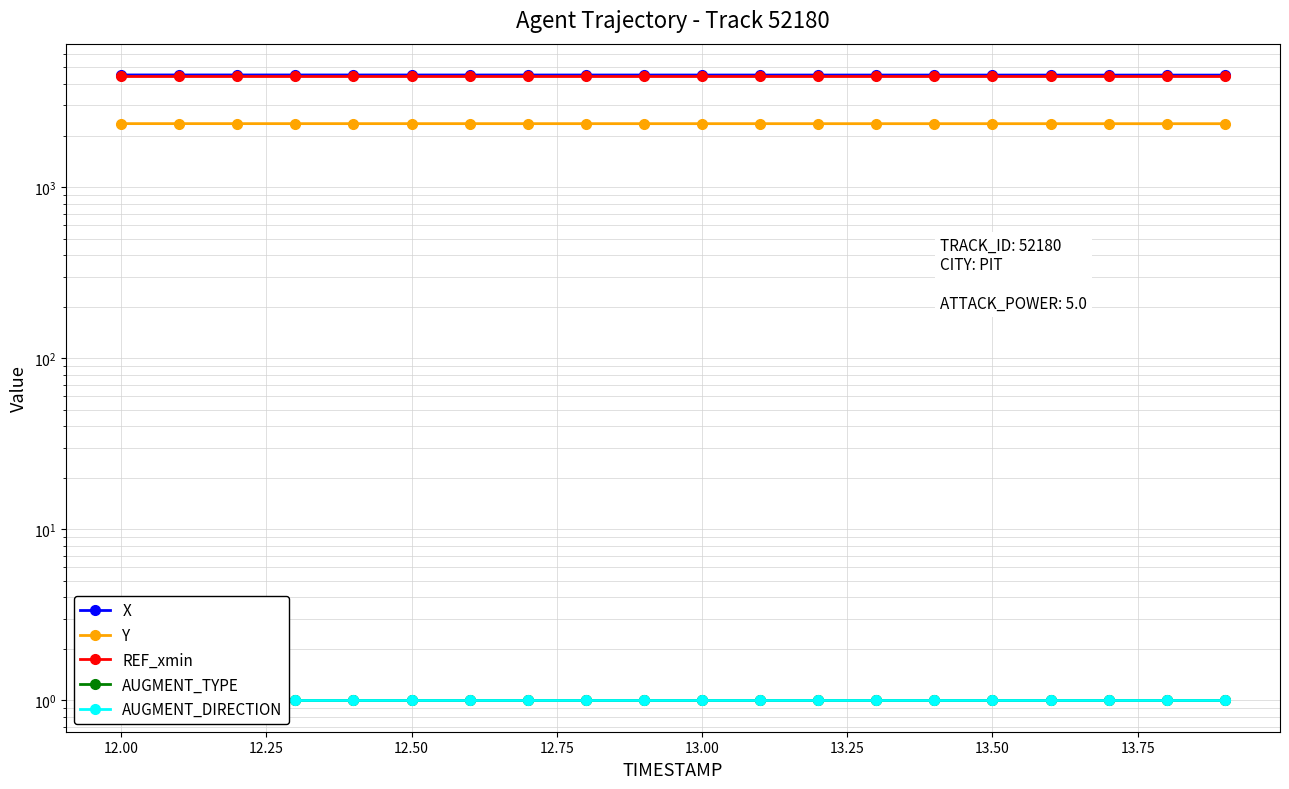

Reading left to right, extract all data points from this chart.

X: 4520.8	4520.3	4519.8	4519.2	4518.7	4518.2	4517.7	4517.1	4516.6	4516.1	4515.6	4515.1	4514.7	4514.2	4513.7	4513.2	4512.7	4512.3	4511.8	4511.3
Y: 2348.2	2348.0	2347.9	2347.8	2347.7	2347.6	2347.4	2347.3	2347.2	2347.1	2346.9	2346.8	2346.7	2346.6	2346.5	2346.4	2346.2	2346.1	2346.0	2345.9
REF_xmin: 4441.5	4441.5	4441.5	4441.5	4441.5	4441.5	4441.5	4441.5	4441.5	4441.5	4441.5	4441.5	4441.5	4441.5	4441.5	4441.5	4441.5	4441.5	4441.5	4441.5
AUGMENT_TYPE: 1.0	1.0	1.0	1.0	1.0	1.0	1.0	1.0	1.0	1.0	1.0	1.0	1.0	1.0	1.0	1.0	1.0	1.0	1.0	1.0
AUGMENT_DIRECTION: 1.0	1.0	1.0	1.0	1.0	1.0	1.0	1.0	1.0	1.0	1.0	1.0	1.0	1.0	1.0	1.0	1.0	1.0	1.0	1.0